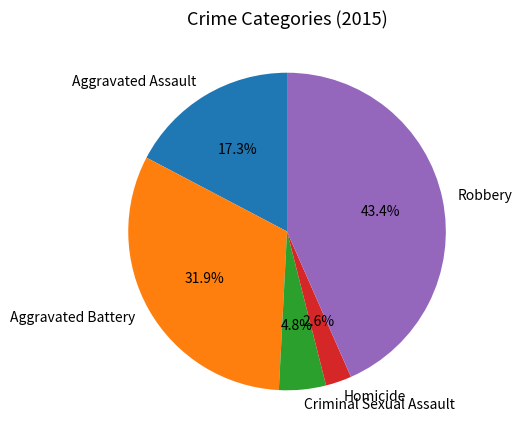

To the nearest percent, what is the difference between the Robbery and Aggravated Battery slice percentages?

12%